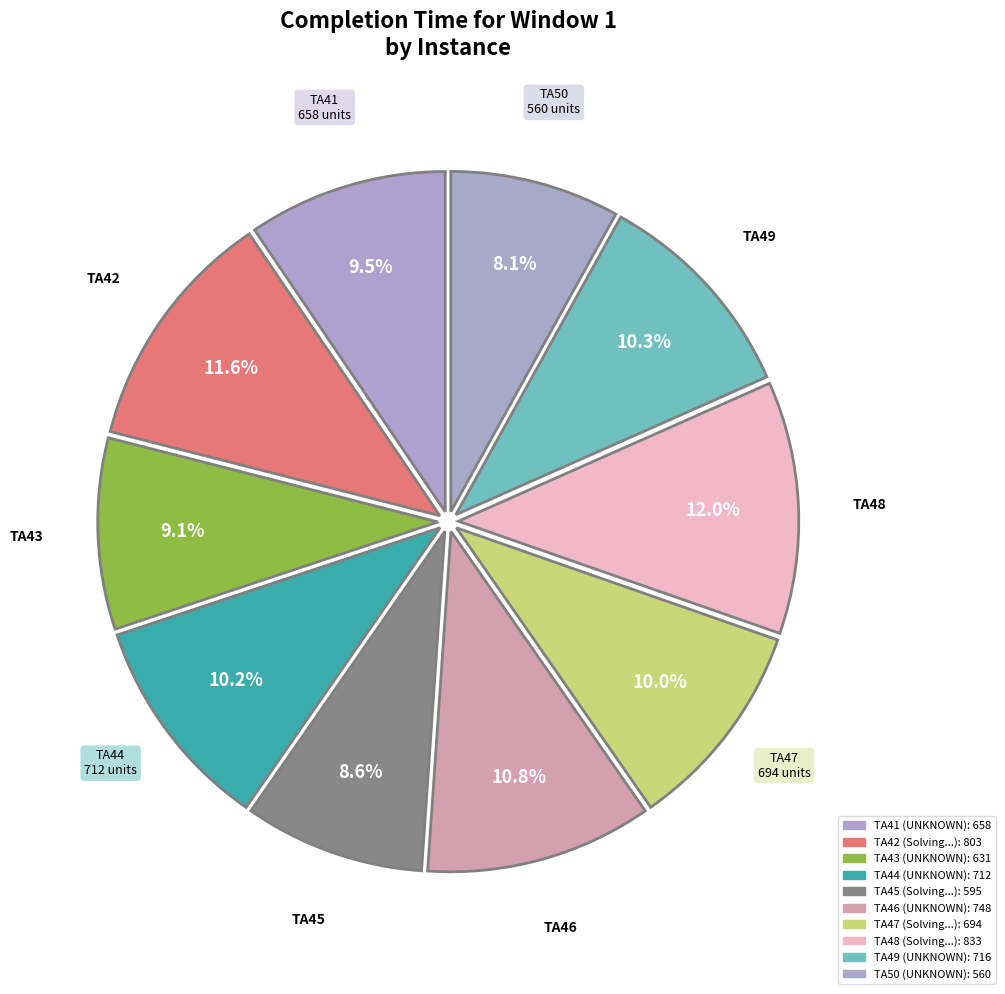

To the nearest percent, what percentage of the pie is TA49?

10%